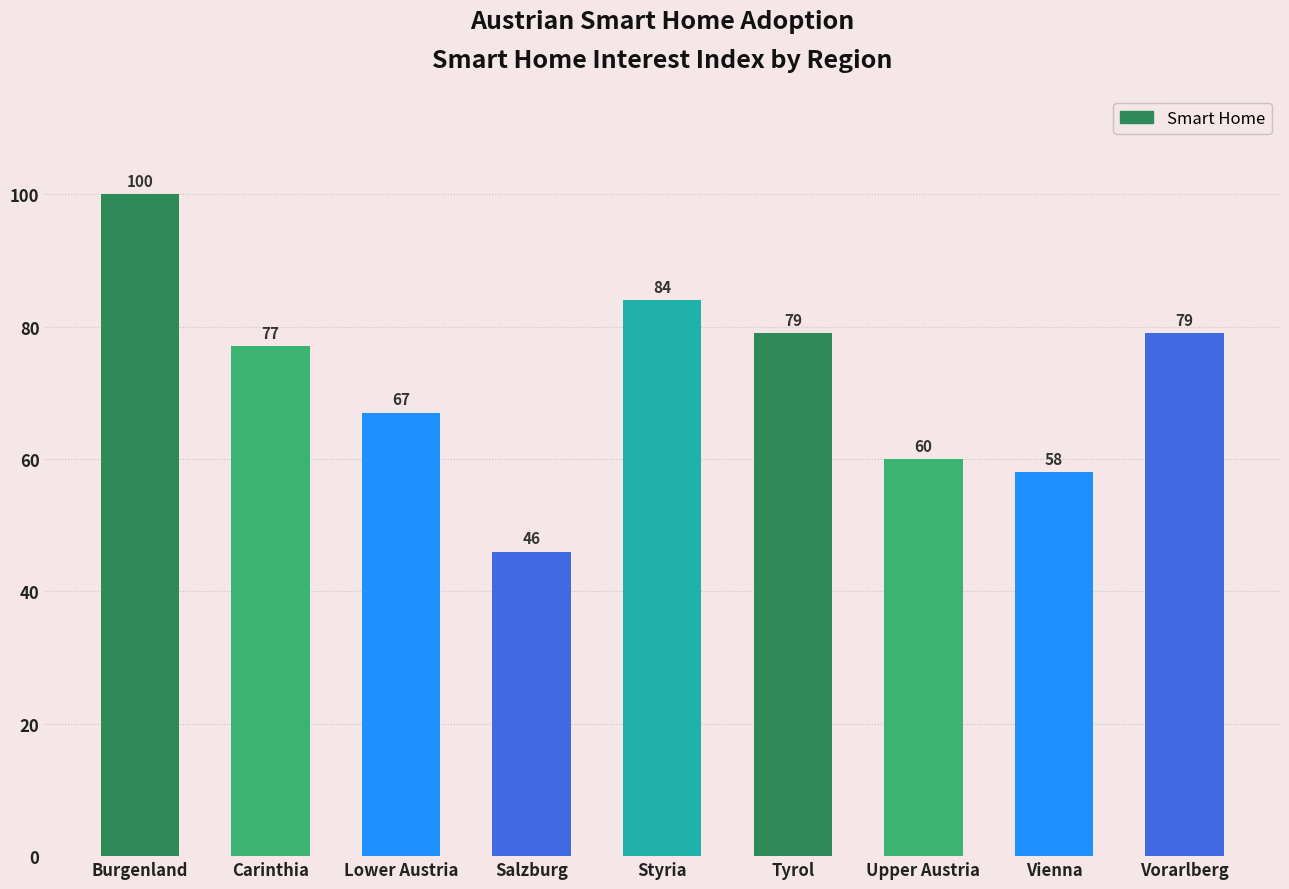

What is the change in value from Lower Austria to Vorarlberg?

+12